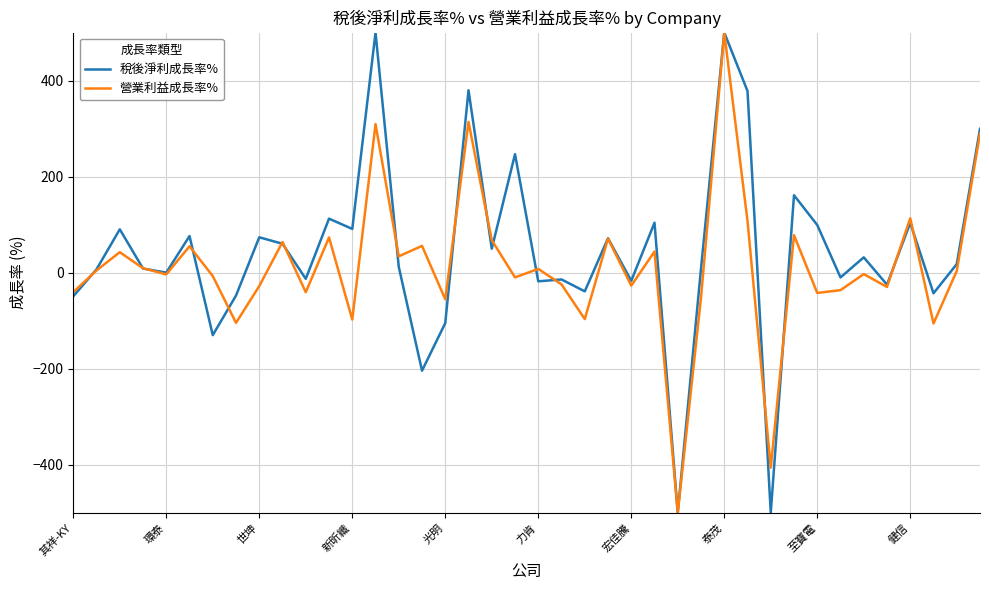

What is the highest value of the 稅後淨利成長率% series?

500.0